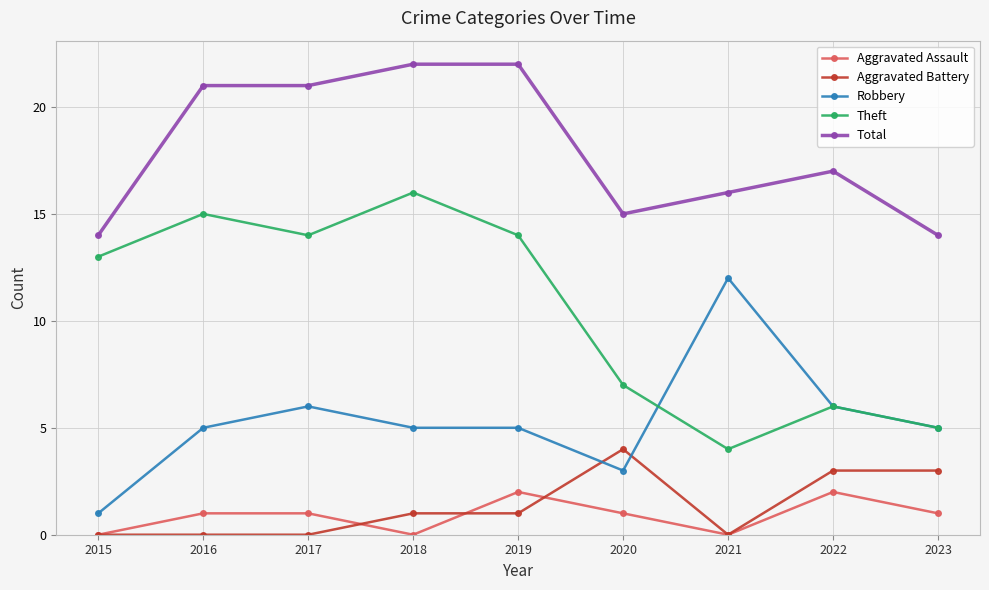

Which series has the largest total across all categories?

Total